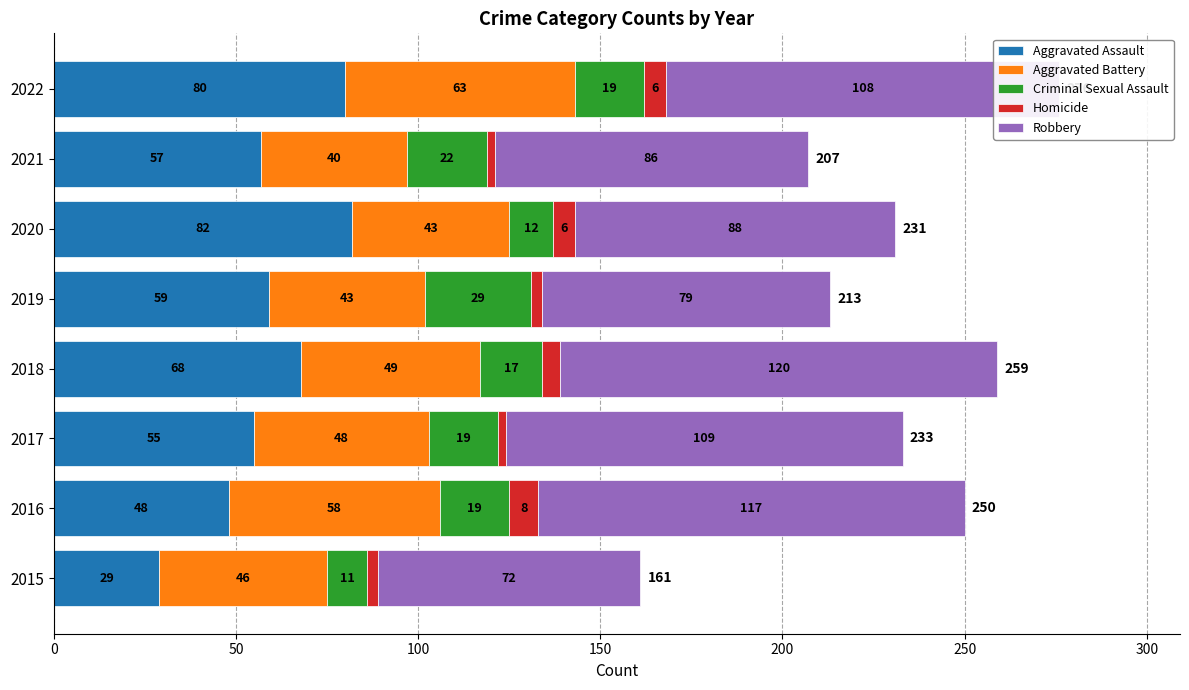

What is the minimum value for Aggravated Assault?

29